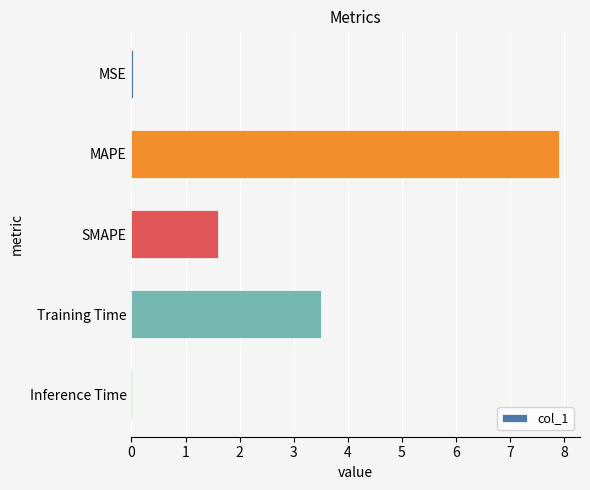

True or false: the data shows 3.5 at Training Time.

True